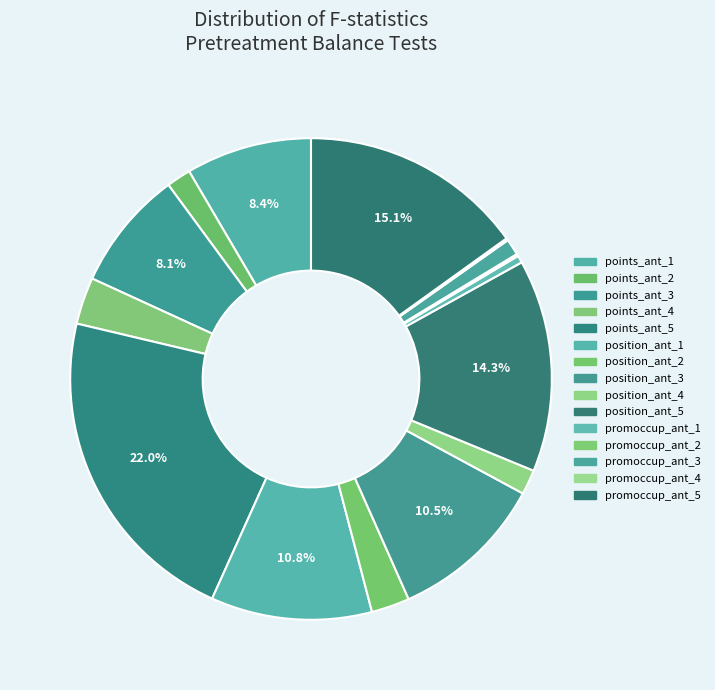

To the nearest percent, what is the difference between the promoccup_ant_3 and points_ant_2 slice percentages?

1%